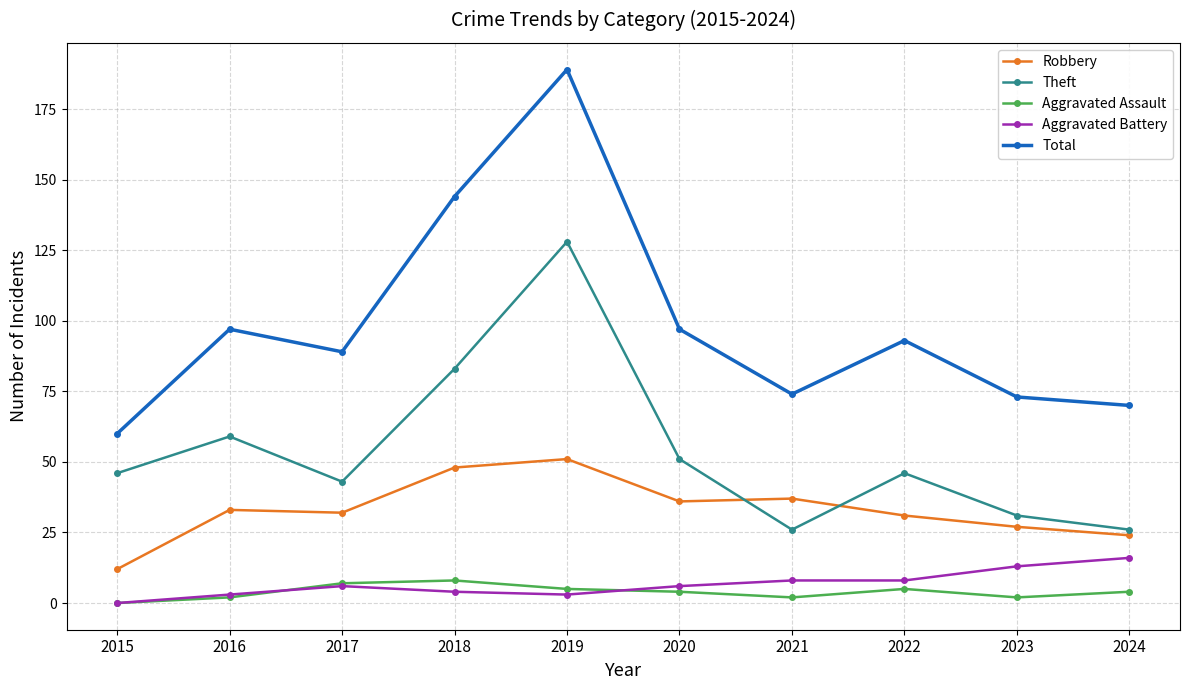

At which category is the sum across all series the highest?

2019